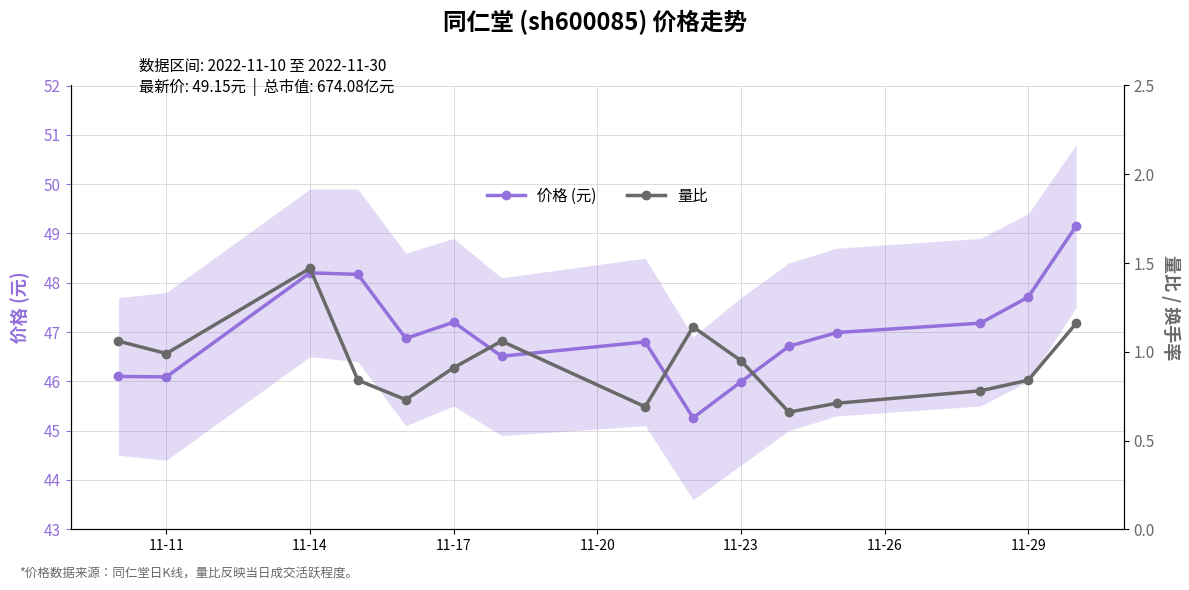

True or false: 价格 (元) has more than 2 interior local peaks.

True